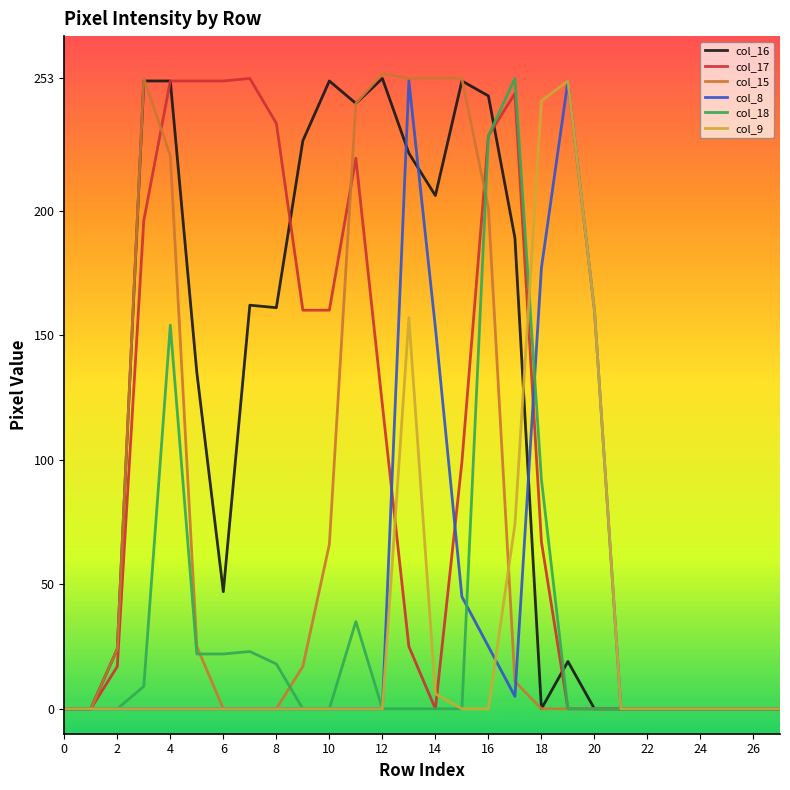

What is the greatest value displayed?

255